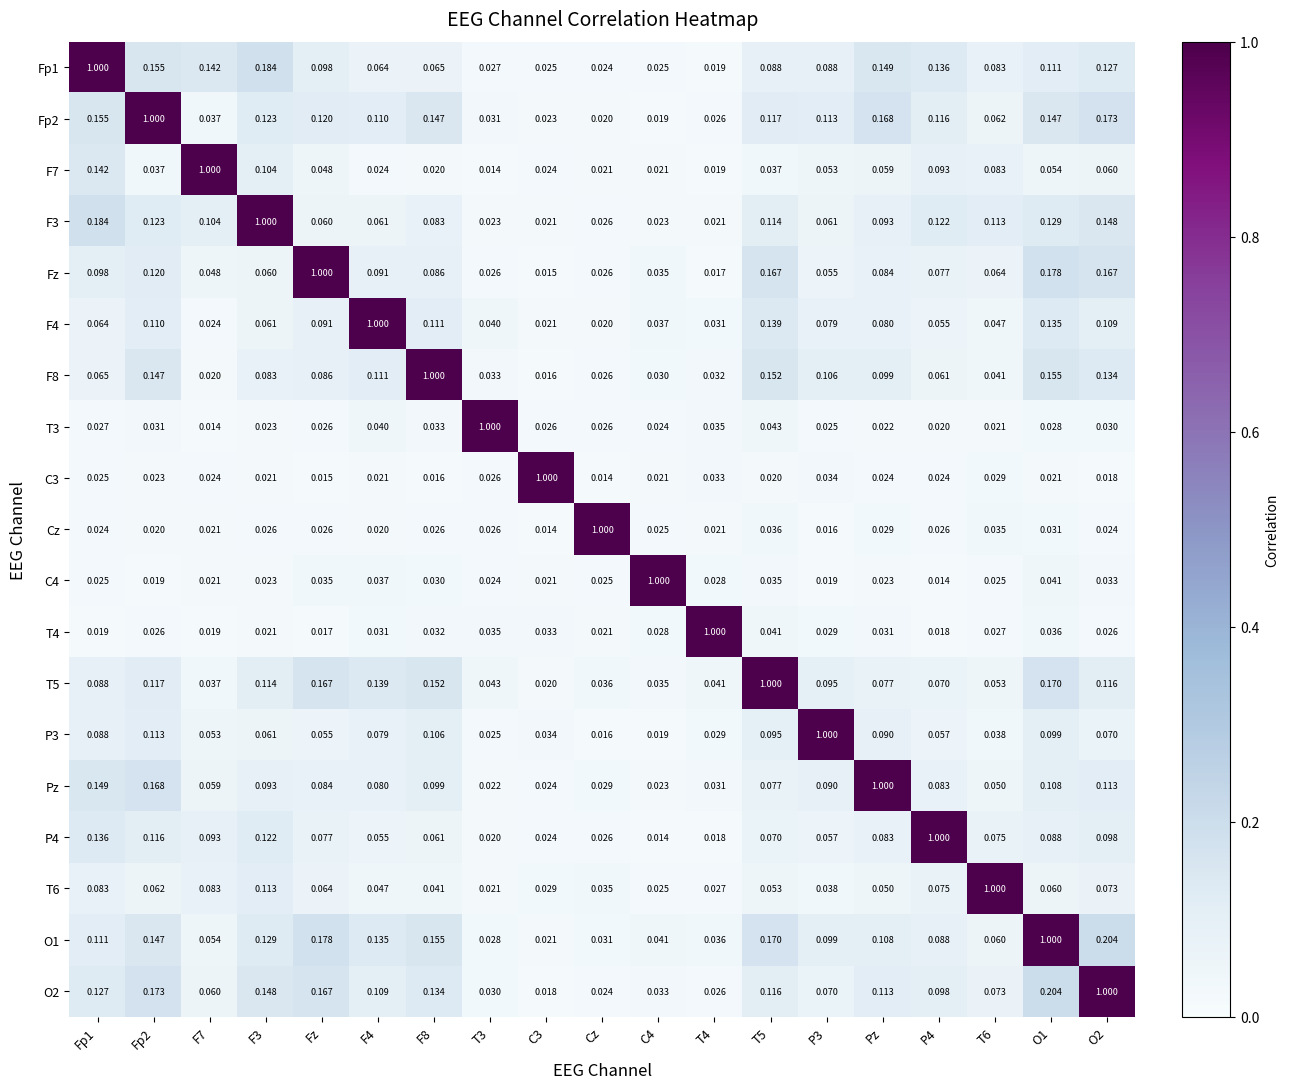

Is the value of T4 at P3 greater than the value of F7 at O2?

No